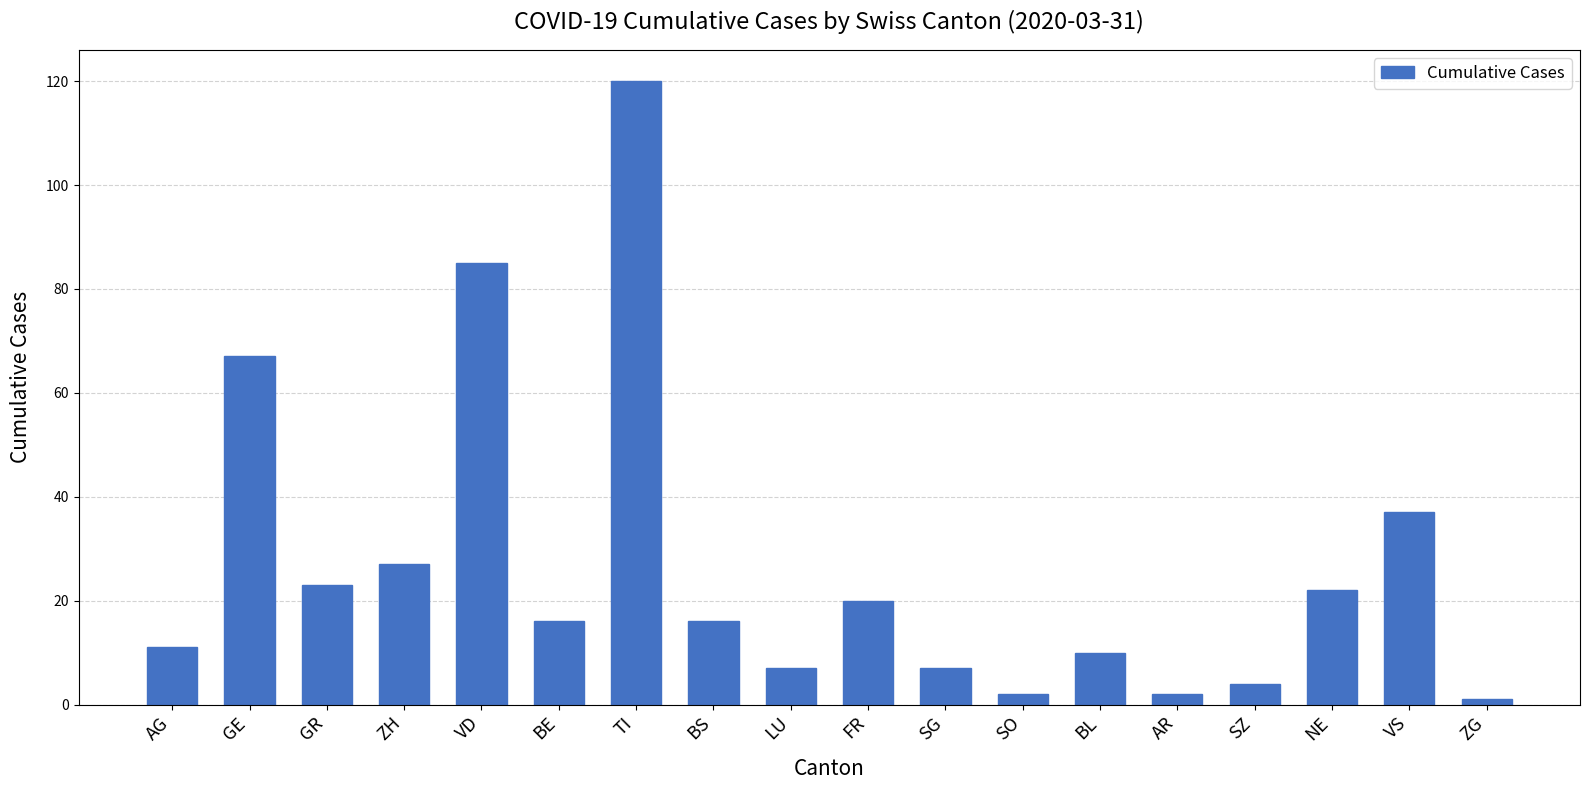

What is the difference between the maximum and minimum values?

119